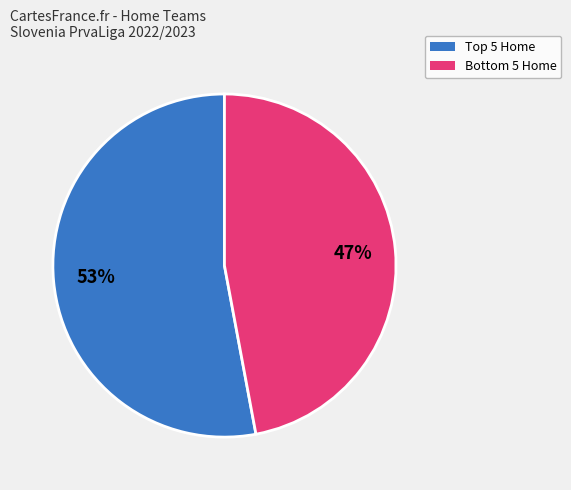

To the nearest percent, what is the average slice percentage?

50%